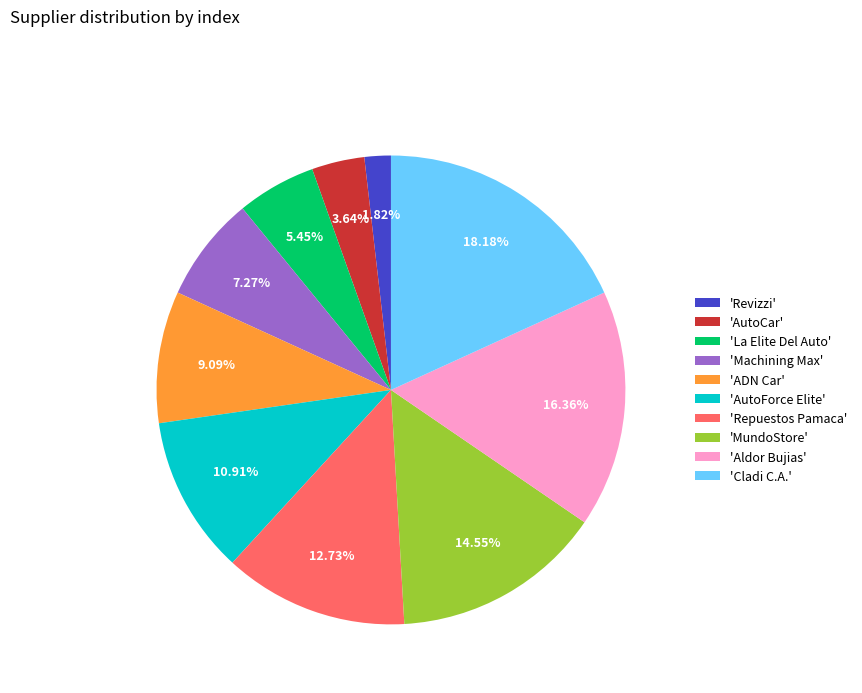

Do 'La Elite Del Auto' and 'AutoCar' together represent more than half of the pie?

No